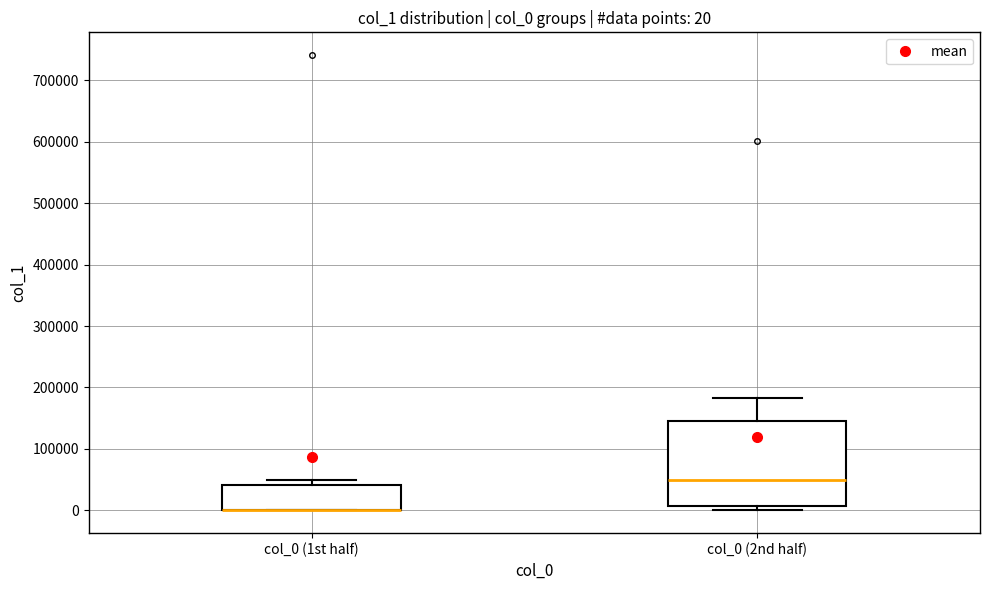

Which box is the tallest, from its lower edge to its upper edge?

col_0 (2nd half)